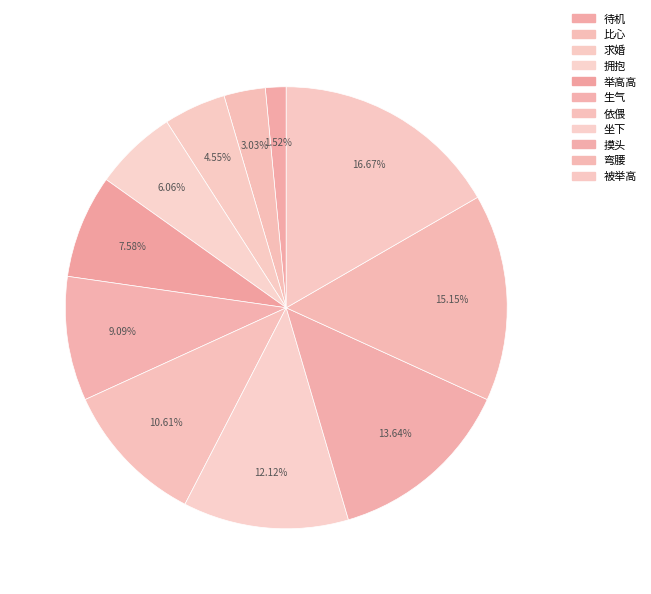

How many segments does this pie chart have?

11